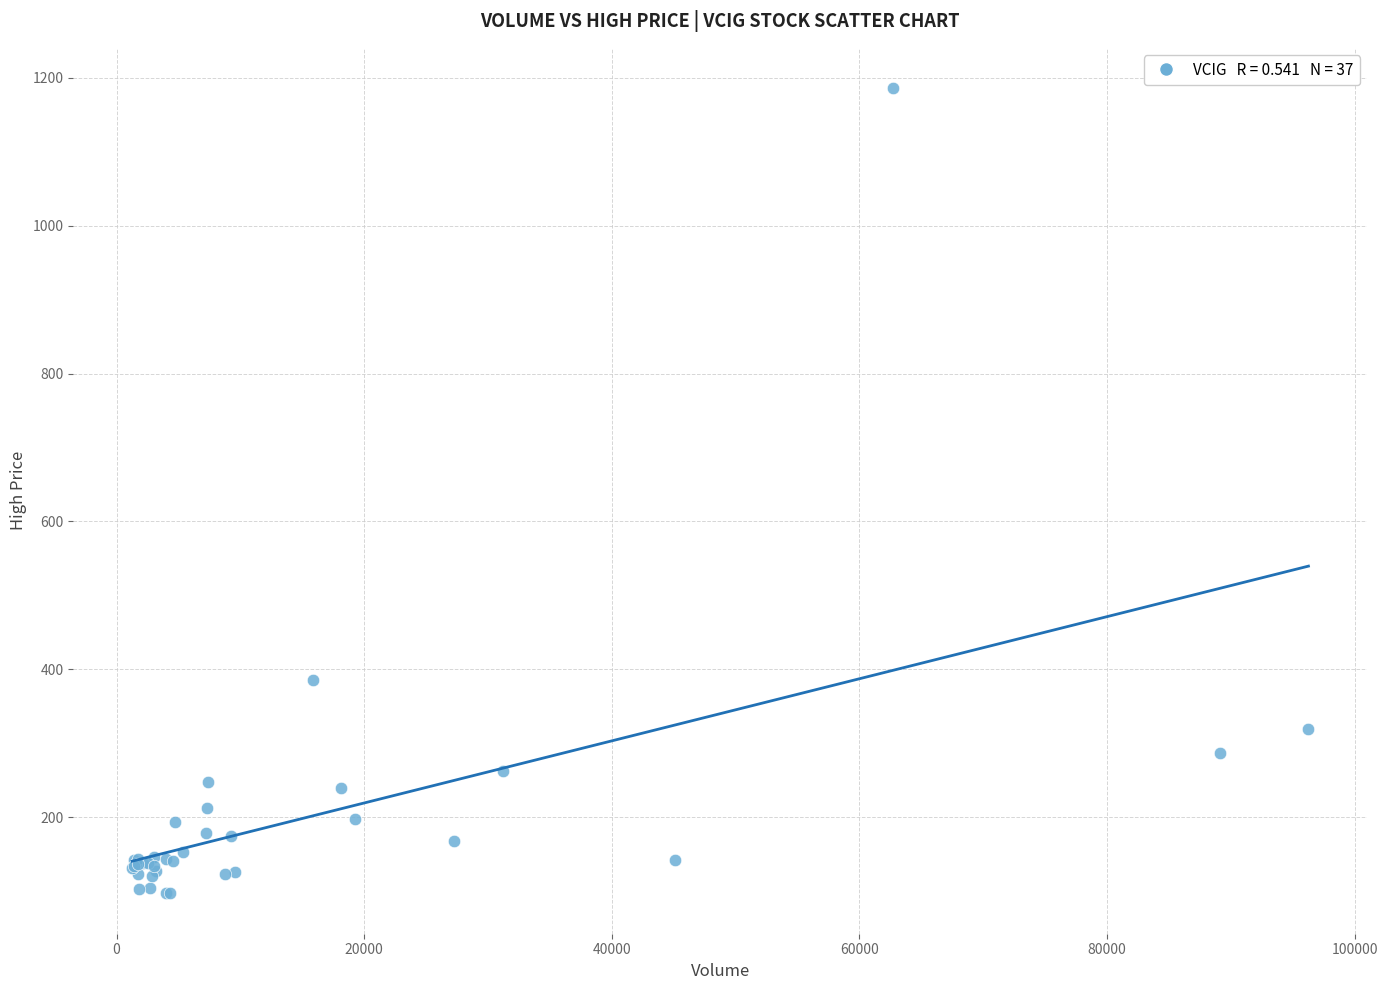

What Y value in the scatter plot is closest to 641?

385.1